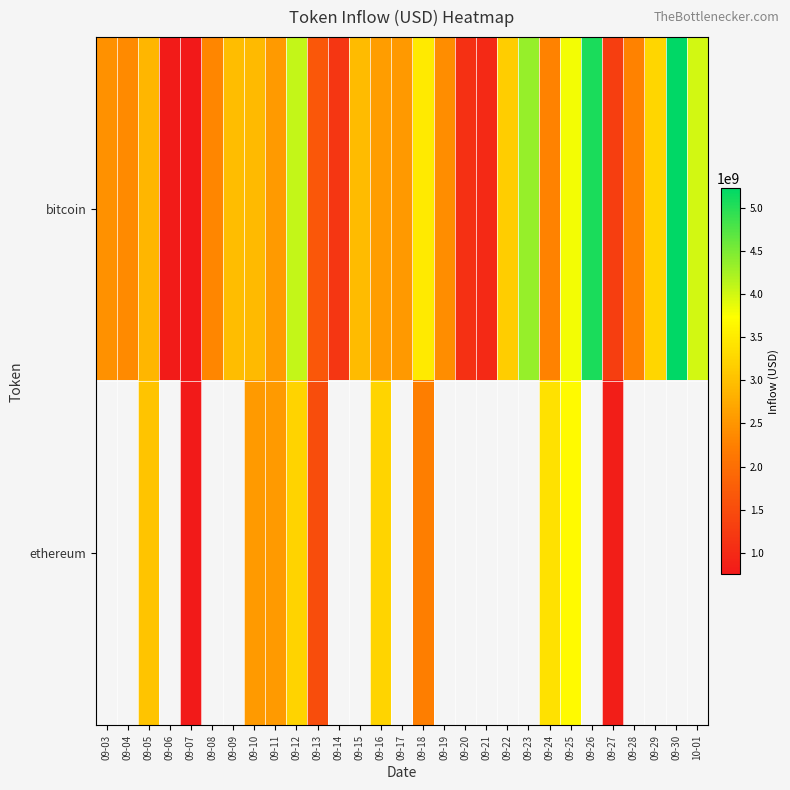

Rank the series by their maximum value, from highest to lowest.

bitcoin, ethereum